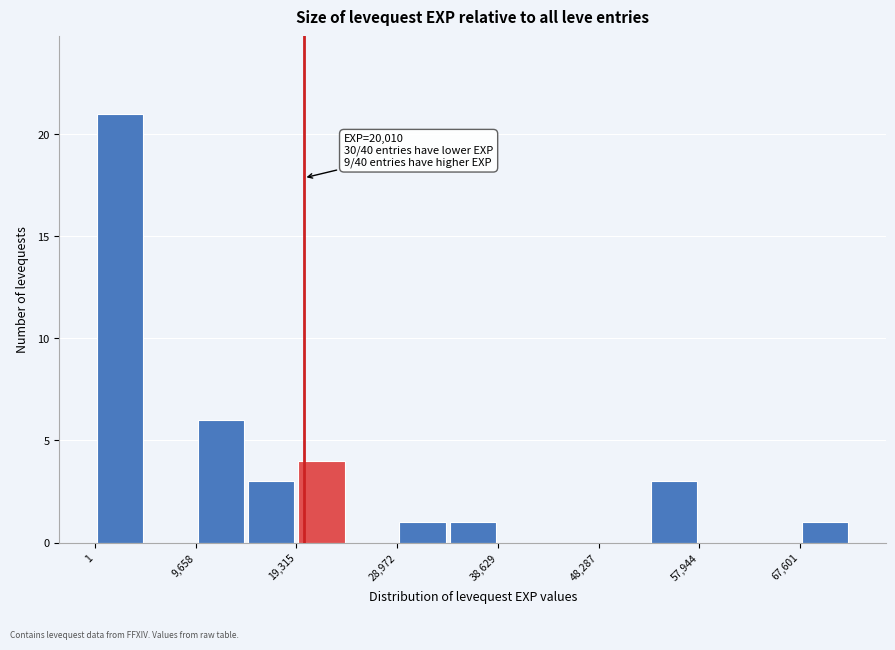

Which range on the x-axis has the tallest bar?

0 to 5000